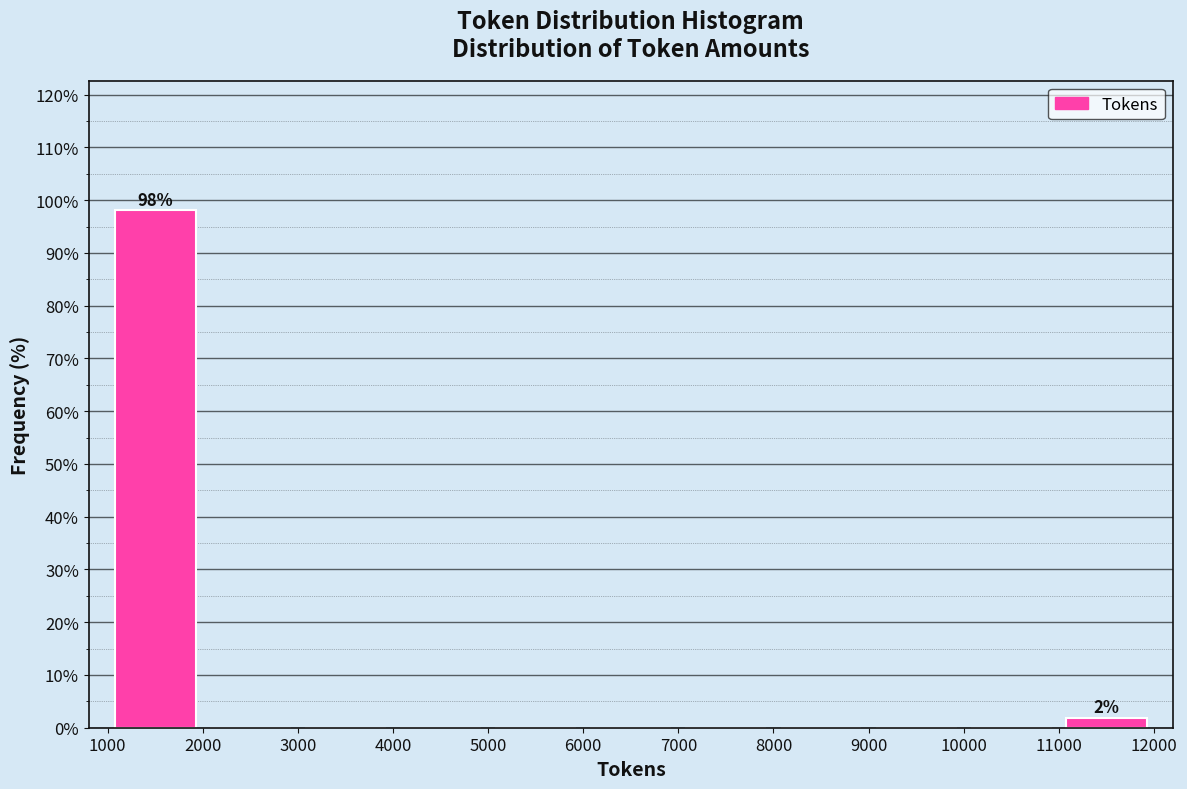

Over which range of the x-axis is the bar tallest?

1000 to 2000